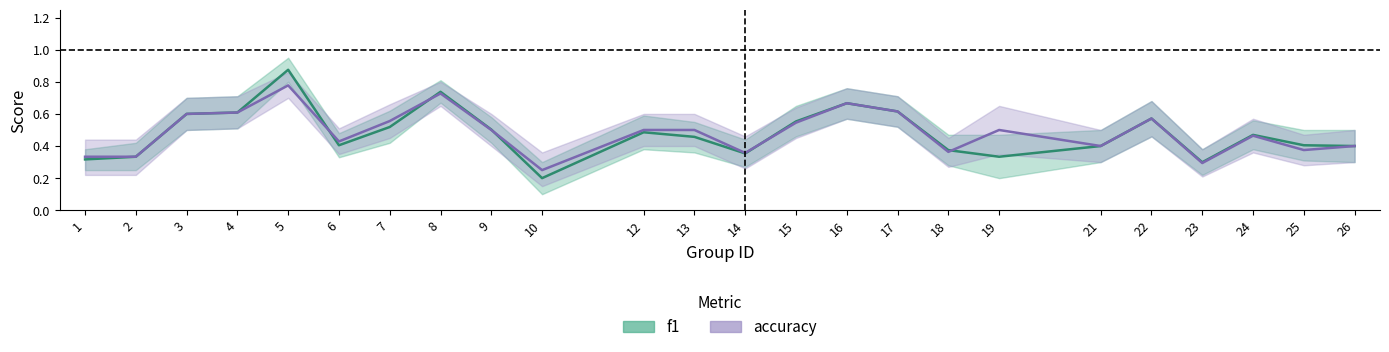

Between 6 and 8, which series saw the biggest shift?

f1